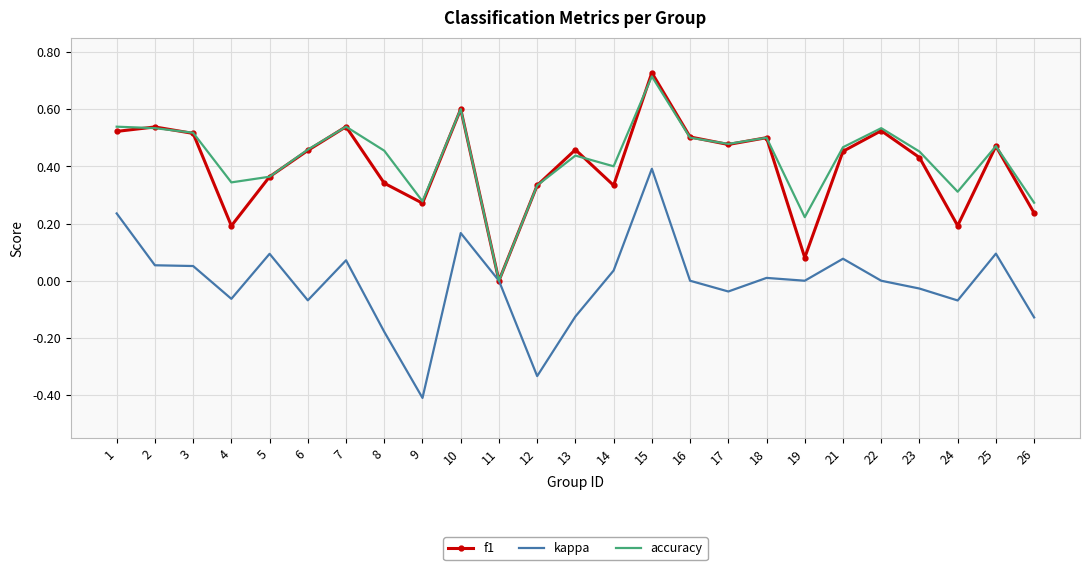

What is the total value across all series at 15?

1.8